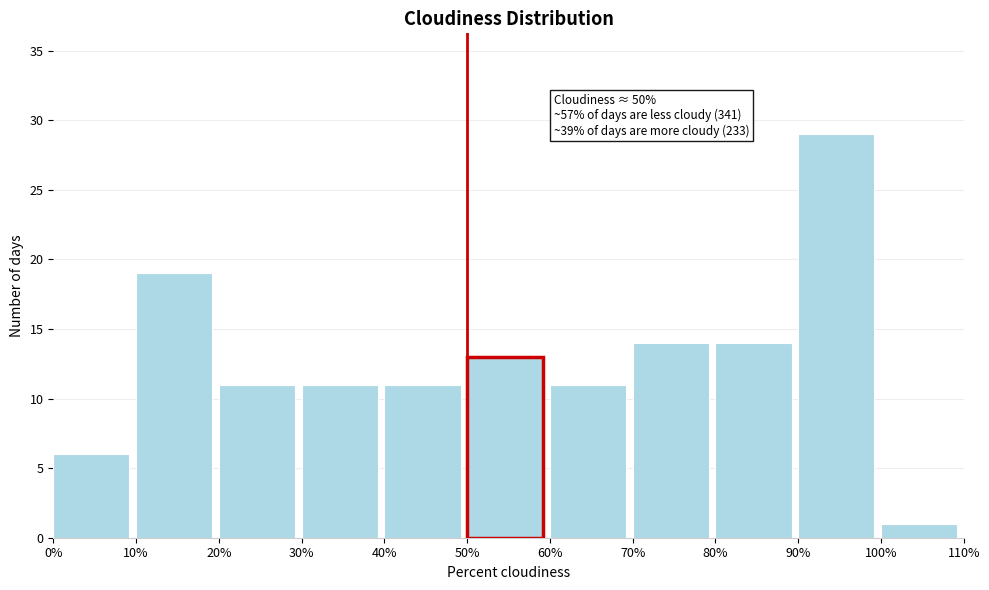

Over which range of the x-axis is the bar tallest?

90% to 100%